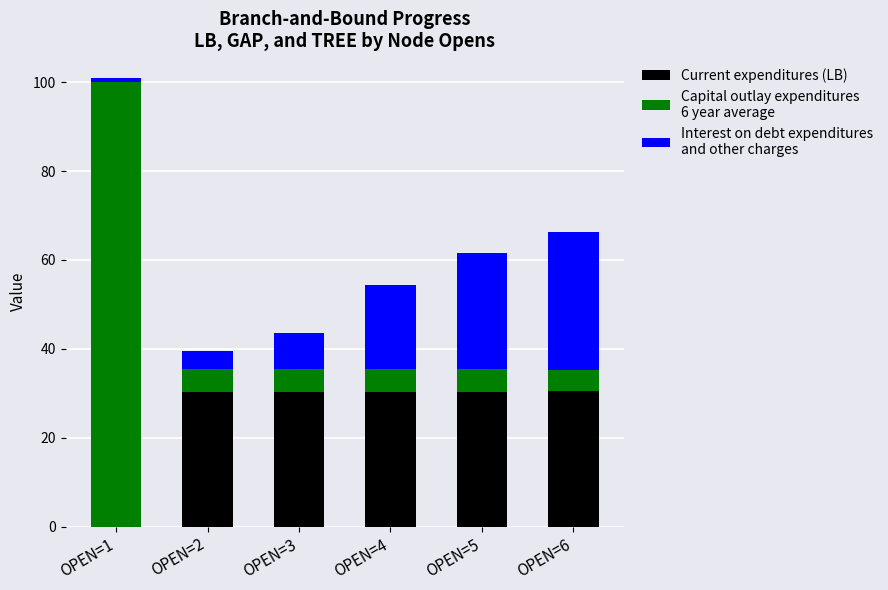

What is the total value across all series at OPEN=4?

54.5